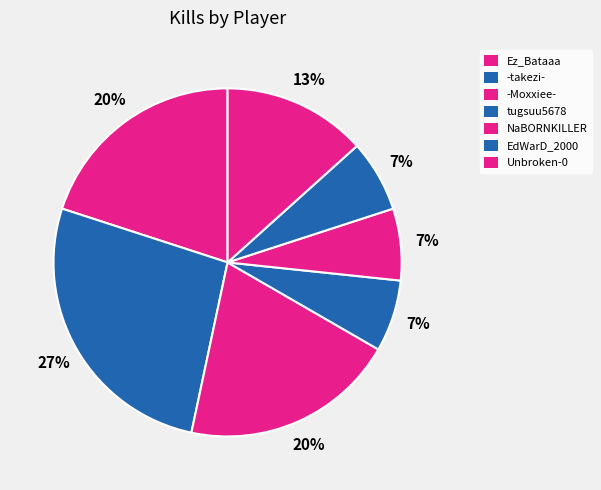

Rank the categories by value from highest to lowest.

-takezi-, Ez_Bataaa, -Moxxiee-, Unbroken-0, tugsuu5678, NaBORNKILLER, EdWarD_2000